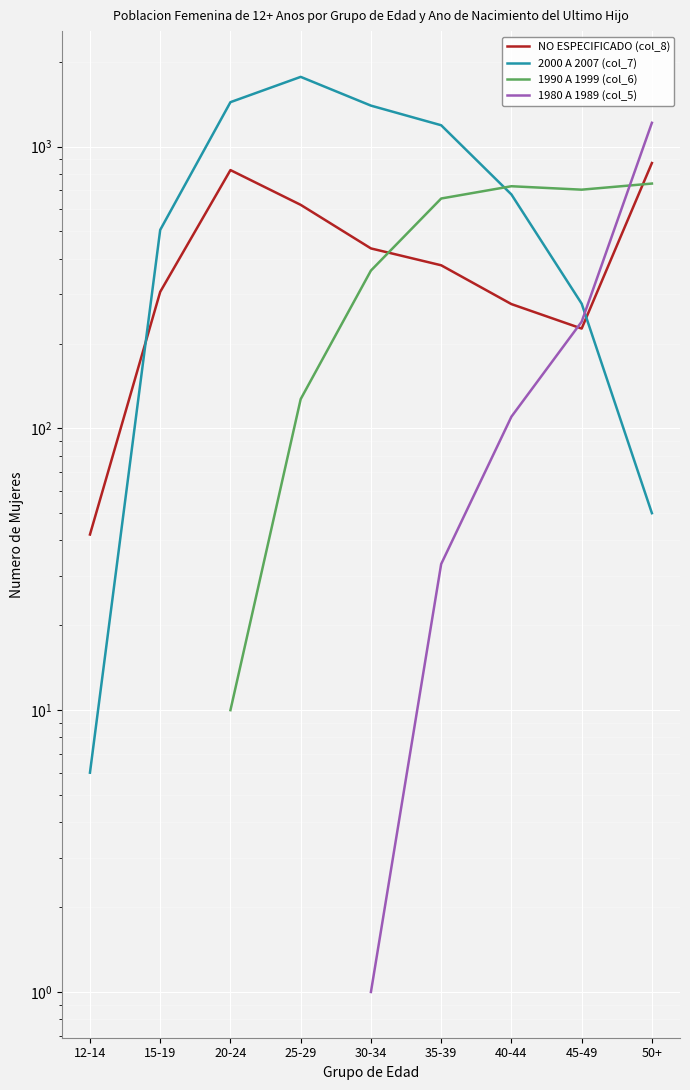

What is the difference between the maximum and minimum values in the NO ESPECIFICADO (col_8) series?

832.0